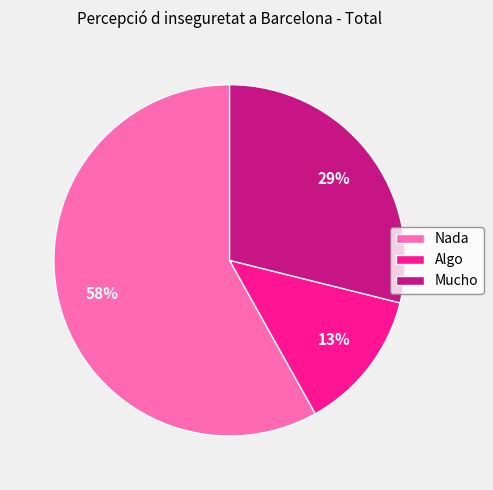

Is Algo the majority of the pie?

No